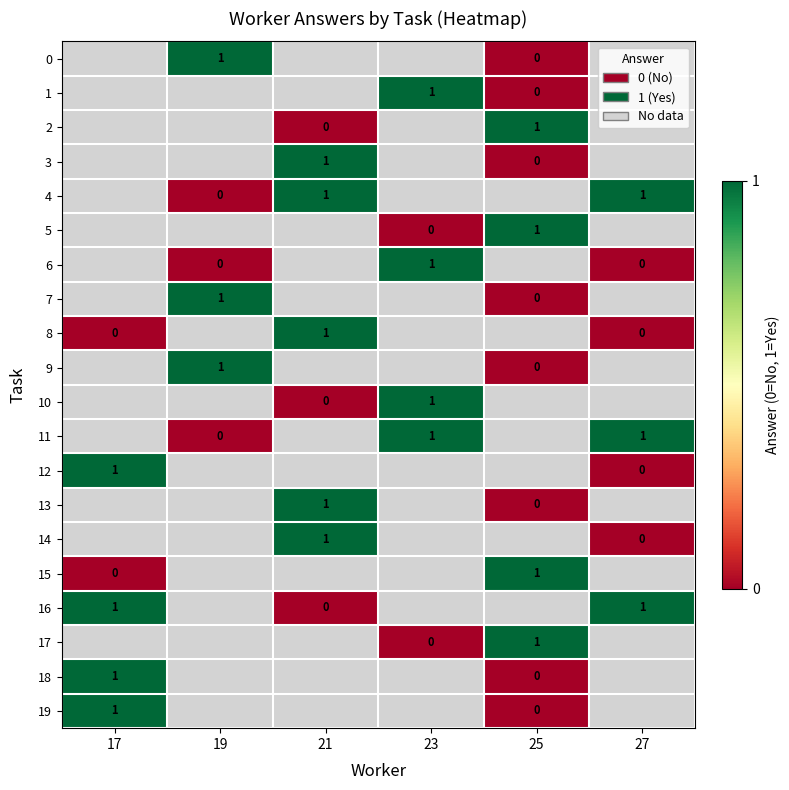

Which label corresponds to the largest value in the chart?

19